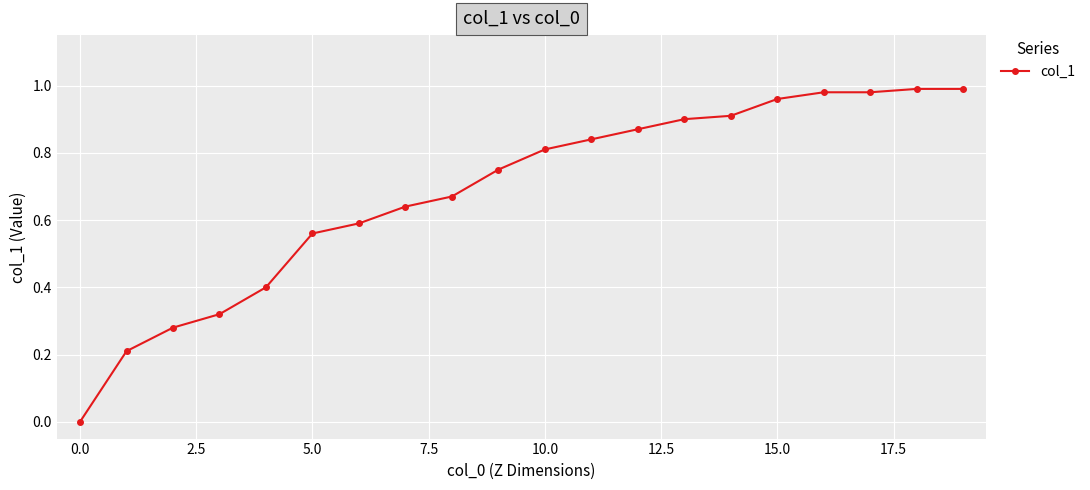

How many lines are shown in the chart?

1